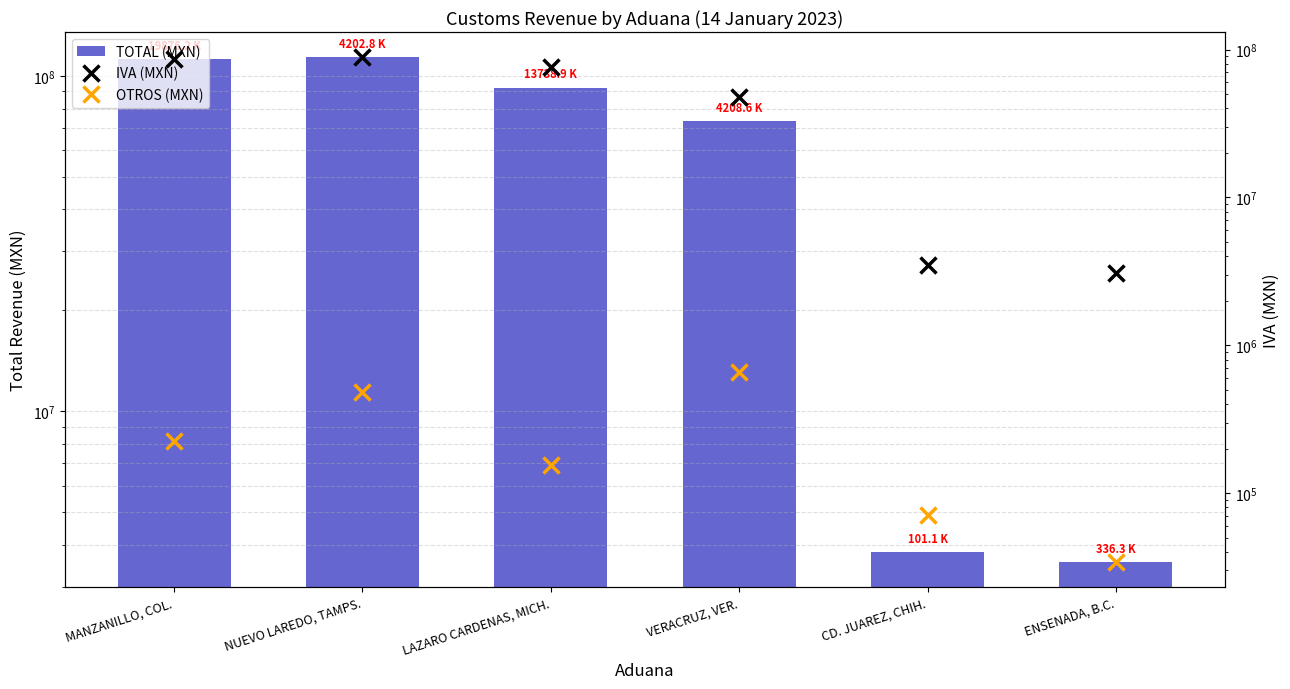

What is the label of the 2nd bar from the left?

NUEVO LAREDO, TAMPS.